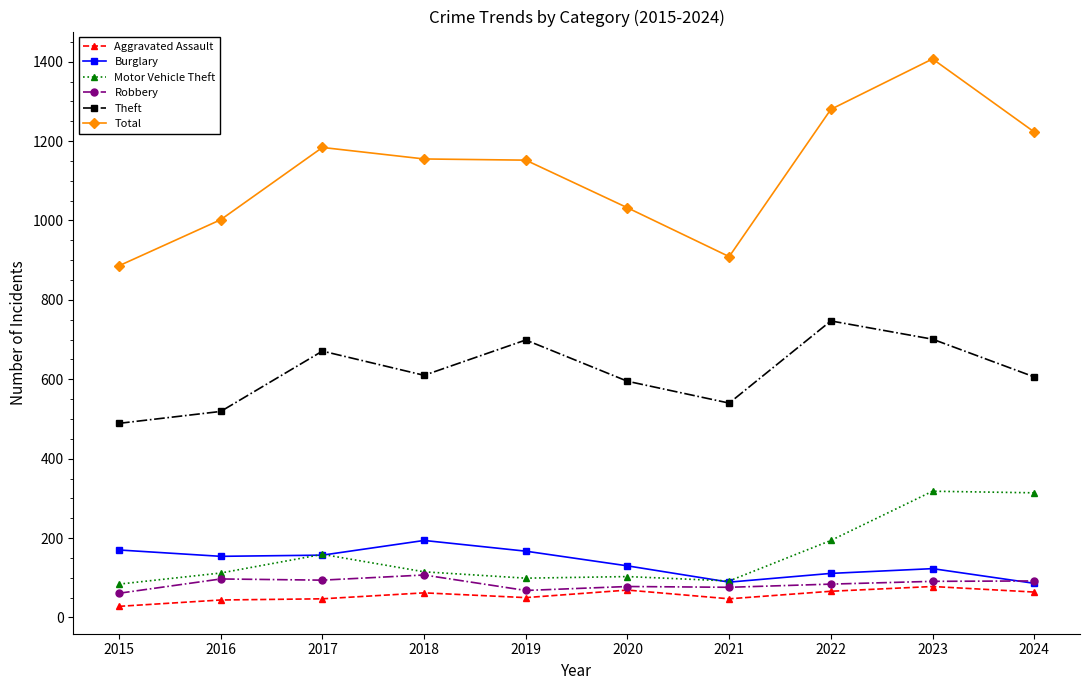

What is the sum of all Theft values?

6177